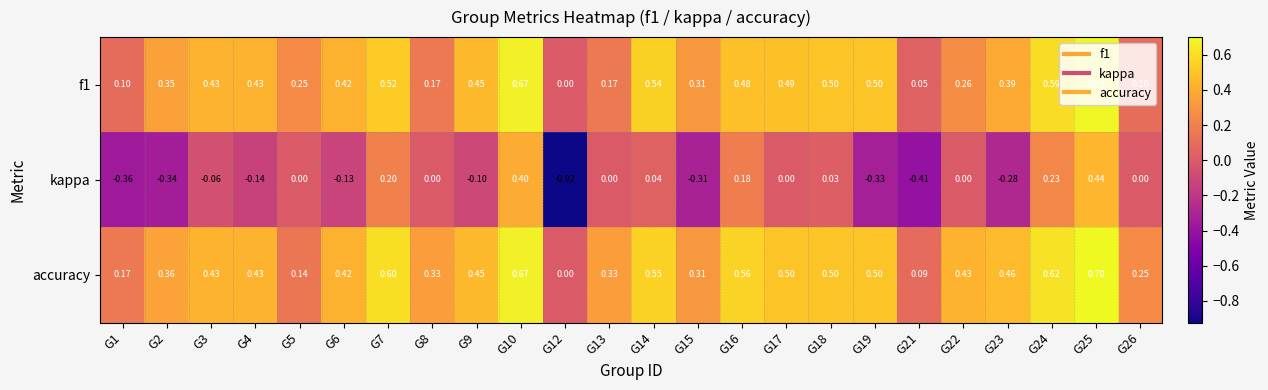

Which series has the largest range (max minus min)?

kappa